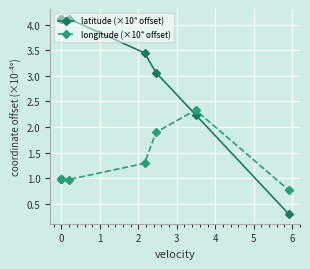

The value of longitude (×10⁴ offset) at 0 is 0.4. True or false?

False